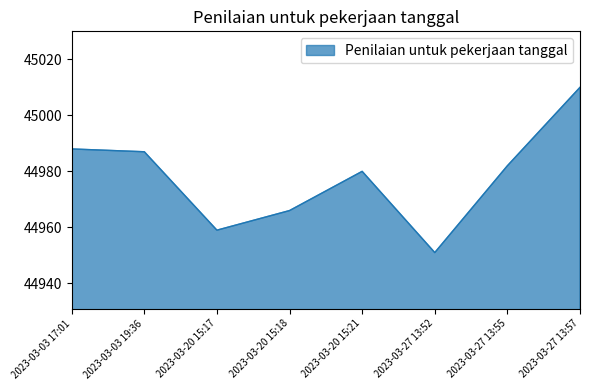

What is the sum of all values?

359823